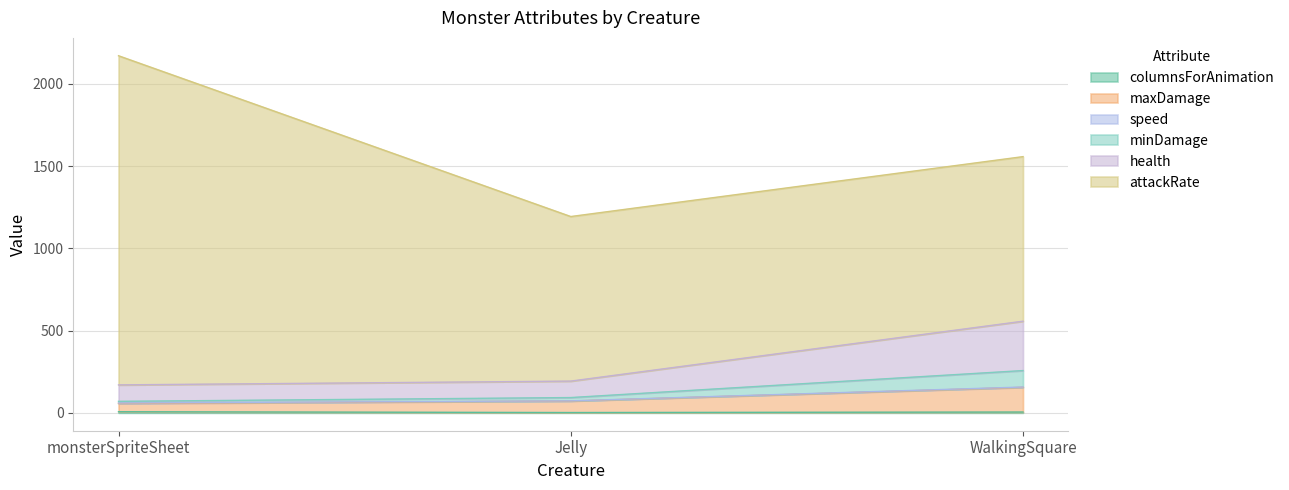

Does the chart display data point markers on the line(s)?

No